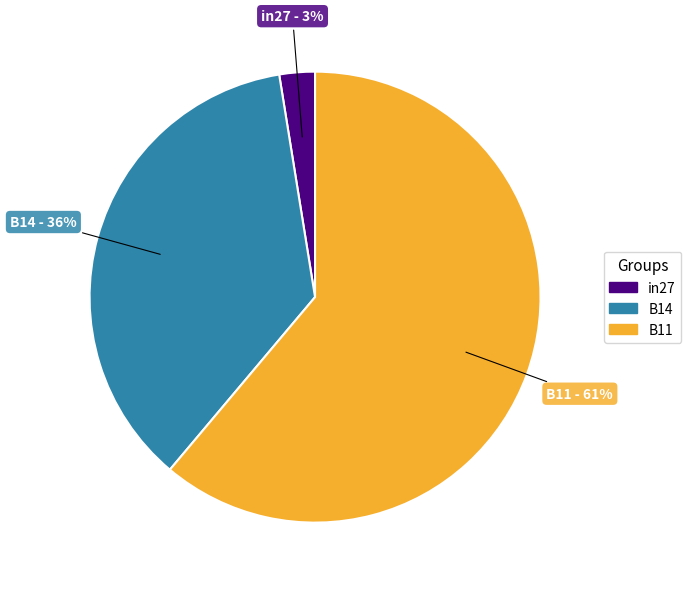

Which slice is the smallest?

in27